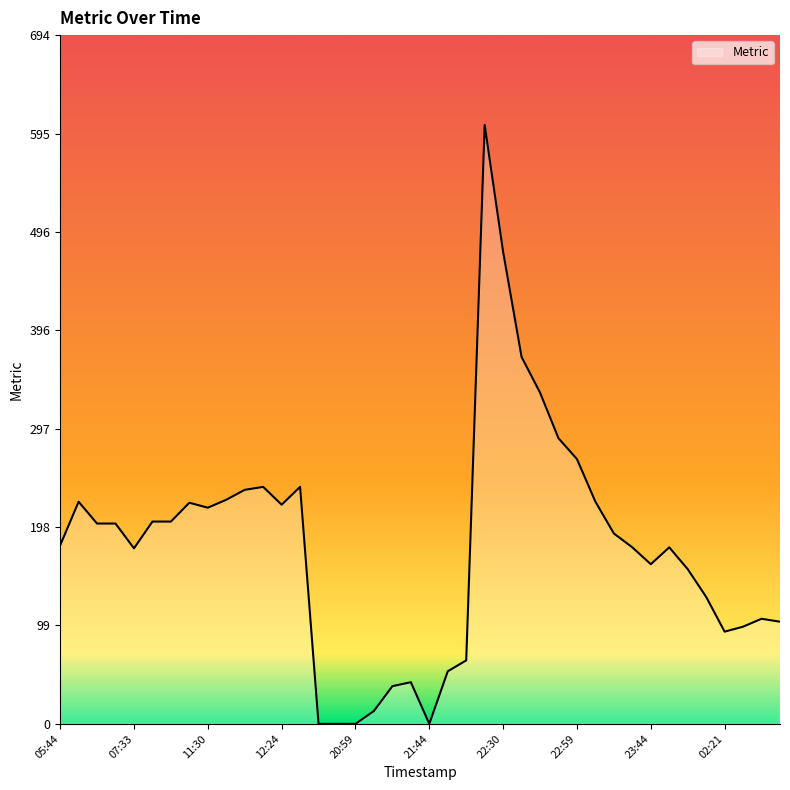

What is the greatest value displayed?

604